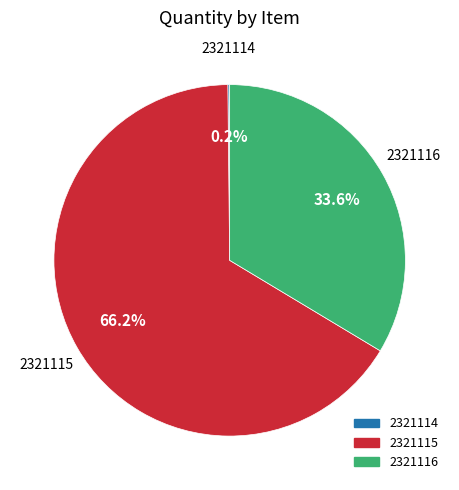

What percentage is the 2321115 slice, to the nearest percent?

66%